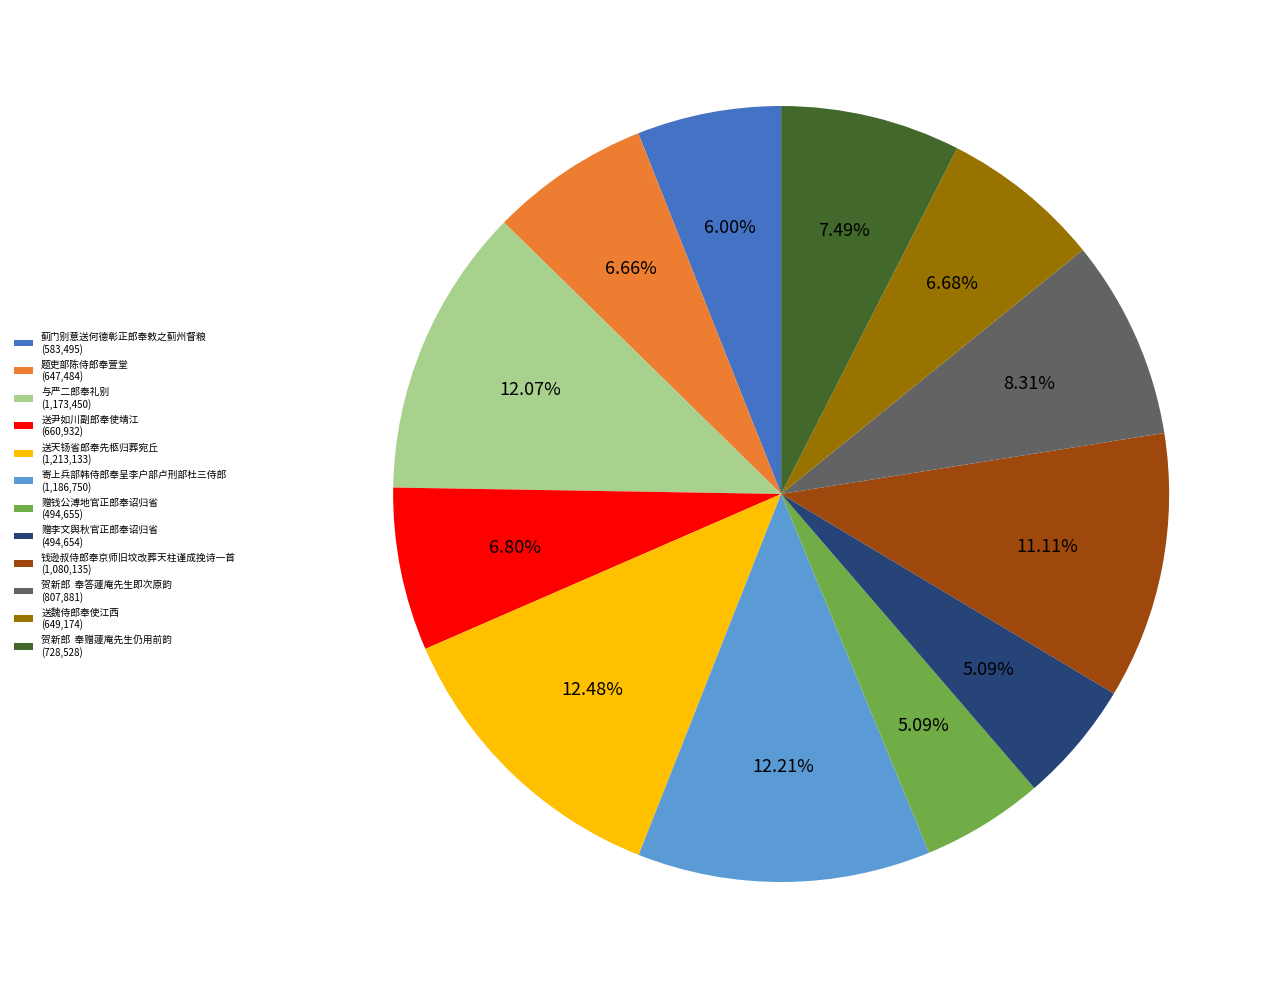

What is the total percentage of 送魏侍郎奉使江西 and 寄上兵部韩侍郎奉呈李户部卢刑部杜三侍郎?

18.9%